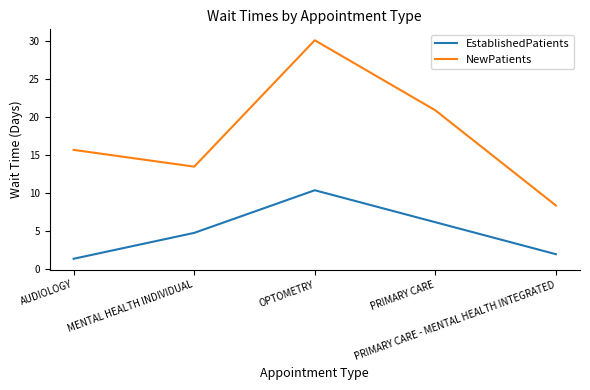

The value of EstablishedPatients at MENTAL HEALTH INDIVIDUAL is 4.8. True or false?

True